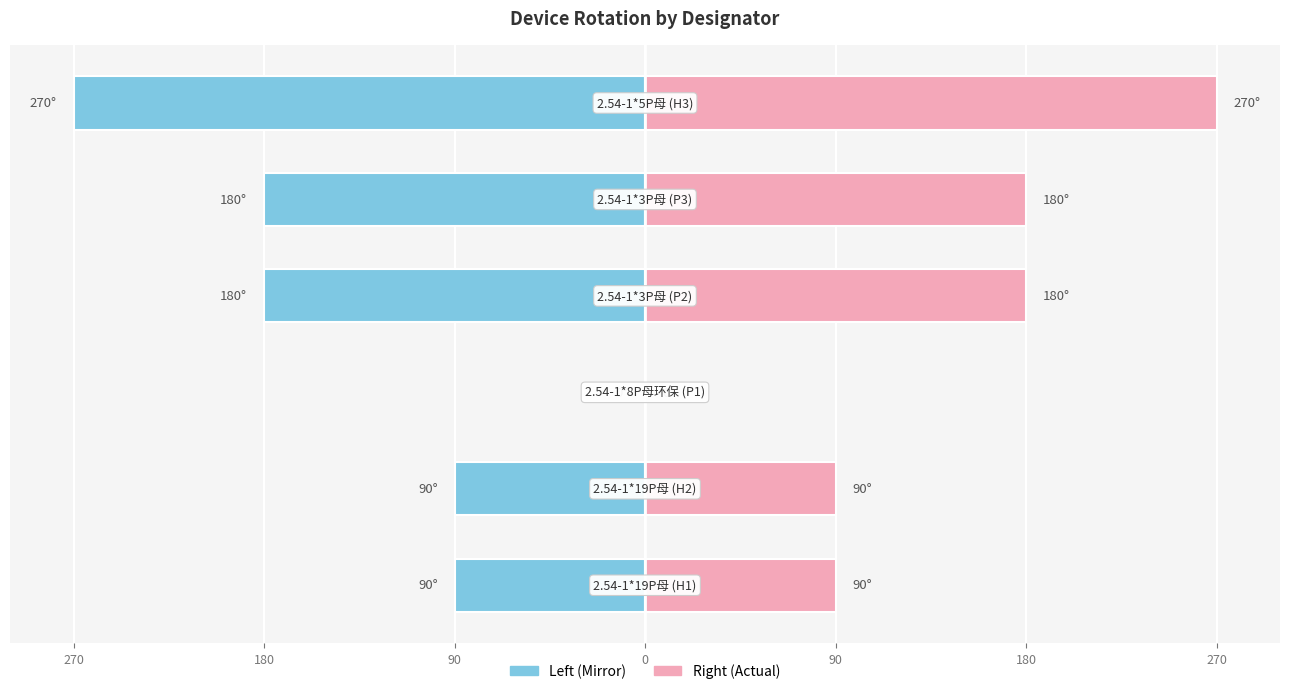

True or false: Rotation (Left Mirror) has a value of -90 at 180.

True